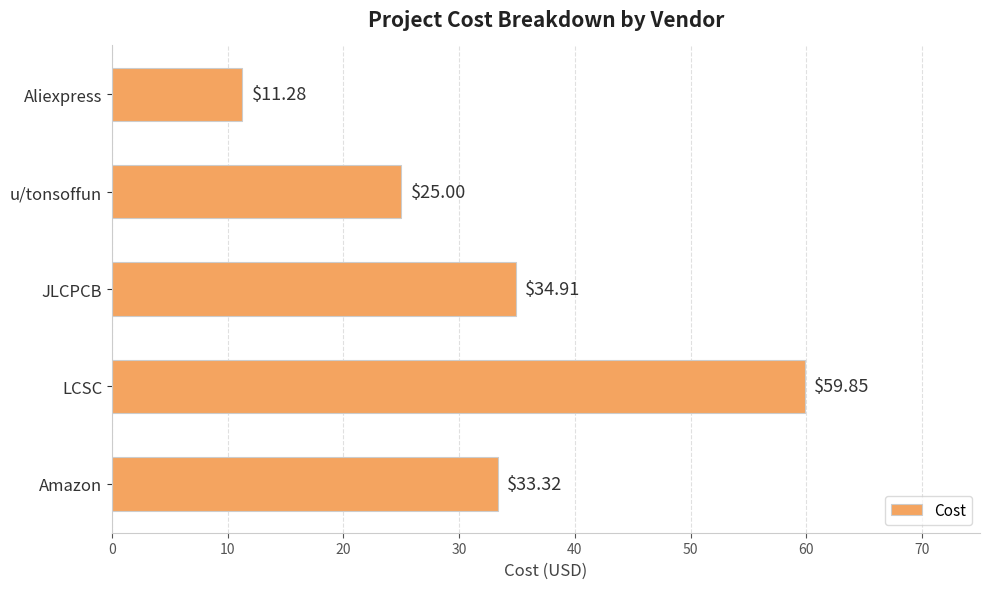

What is the maximum value shown in the chart?

59.9